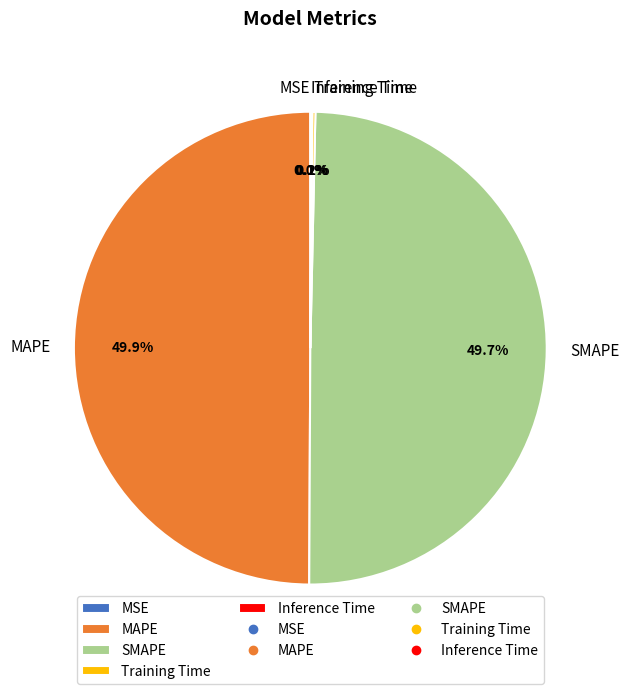

What percentage is NOT represented by SMAPE?

50.3%